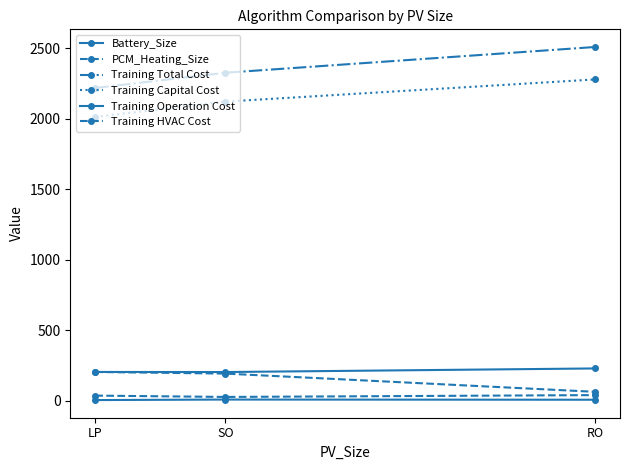

What is the approximate value of PCM_Heating_Size at RO?

41.0